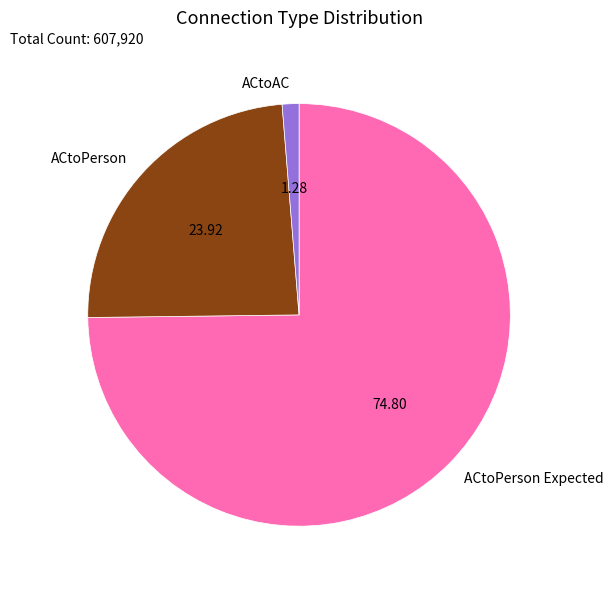

Is the sum of ACtoAC and ACtoPerson greater than half?

No